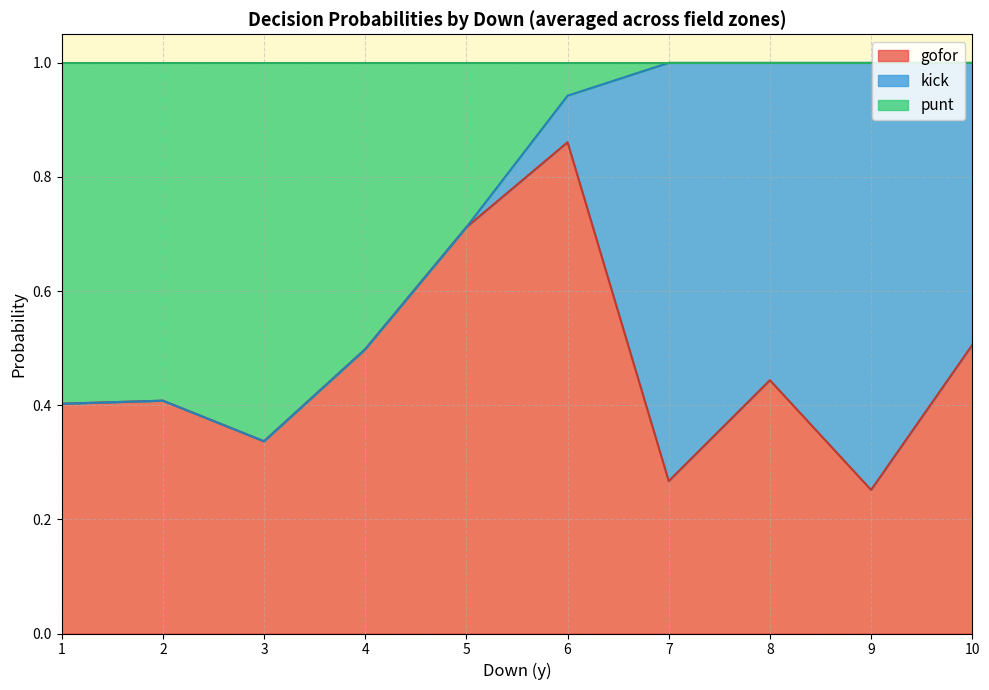

True or false: gofor has a value of 0.7 at 26.

False